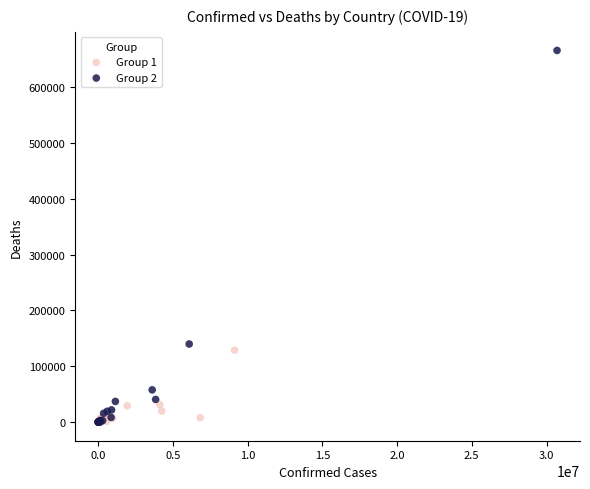

Which series has the widest spread of Y values?

Group 2